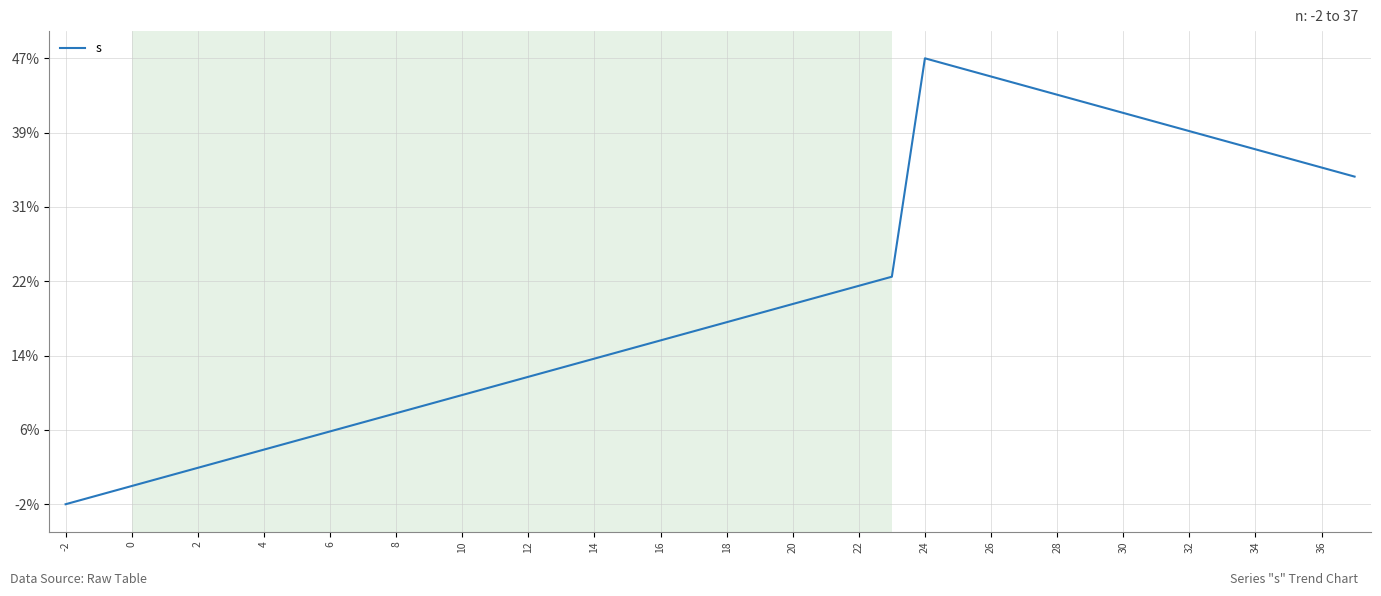

What is the maximum value shown in the chart?

47